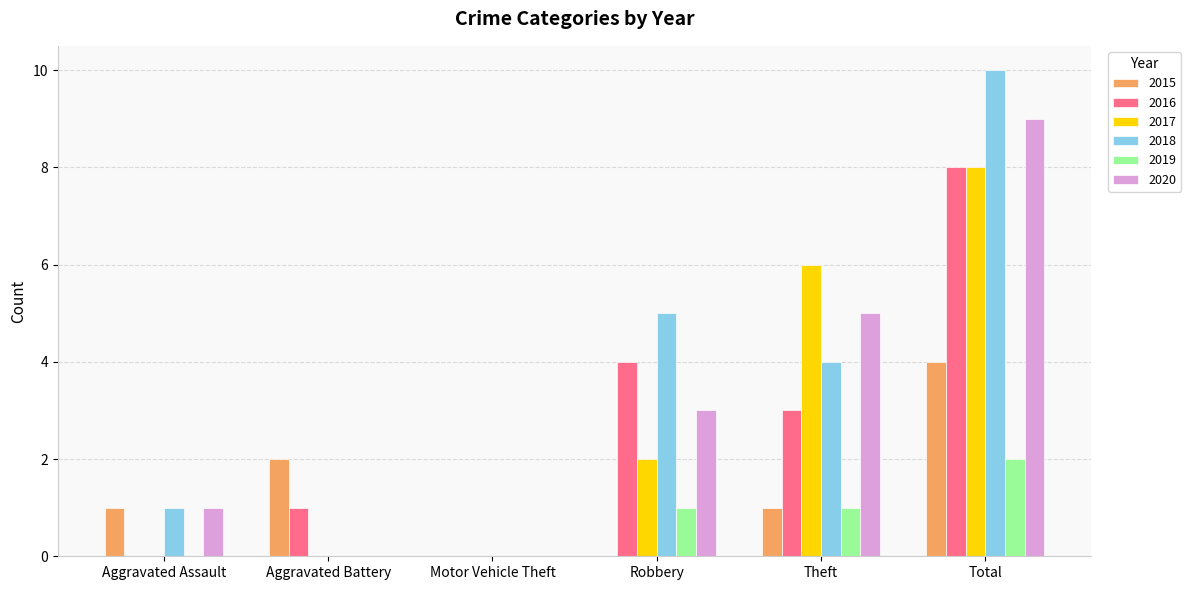

Between Aggravated Battery and Theft, which series saw the biggest shift?

2017